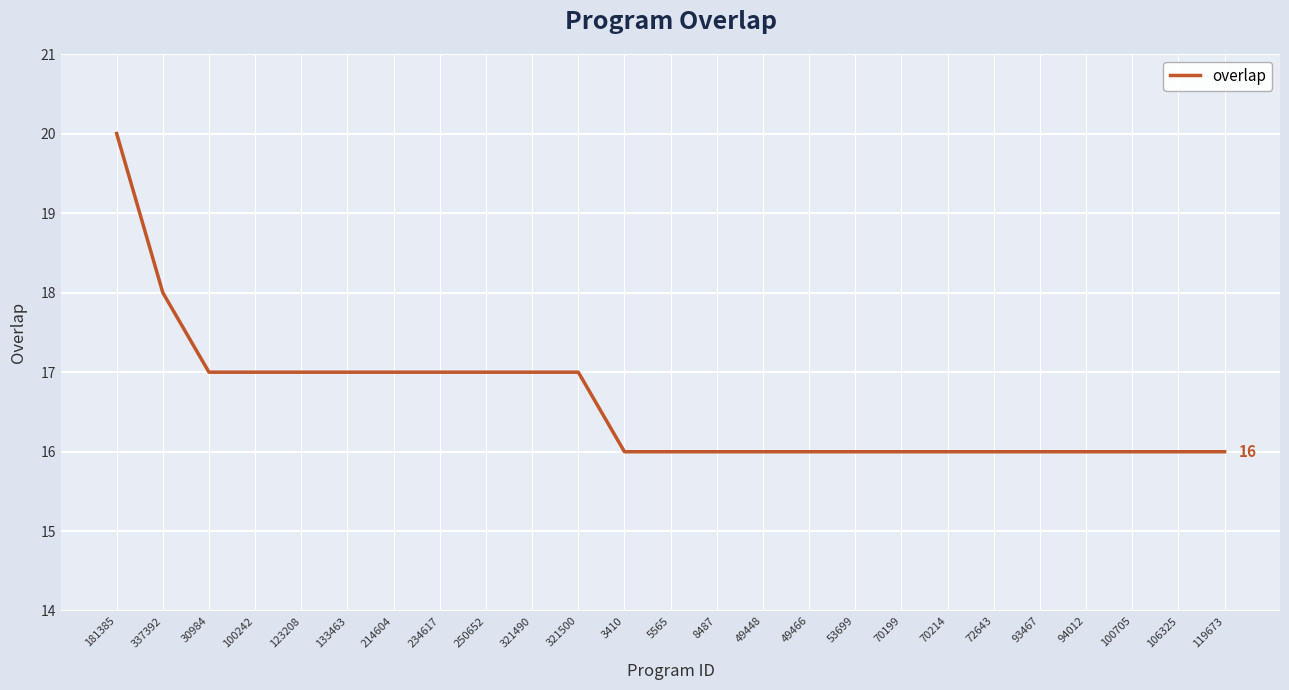

What position from the right is 181385?

25